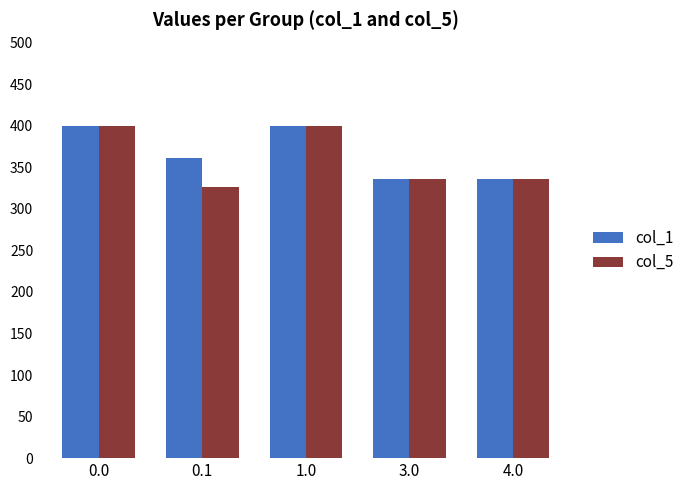

Rank the series by their average value, from lowest to highest.

col_5, col_1